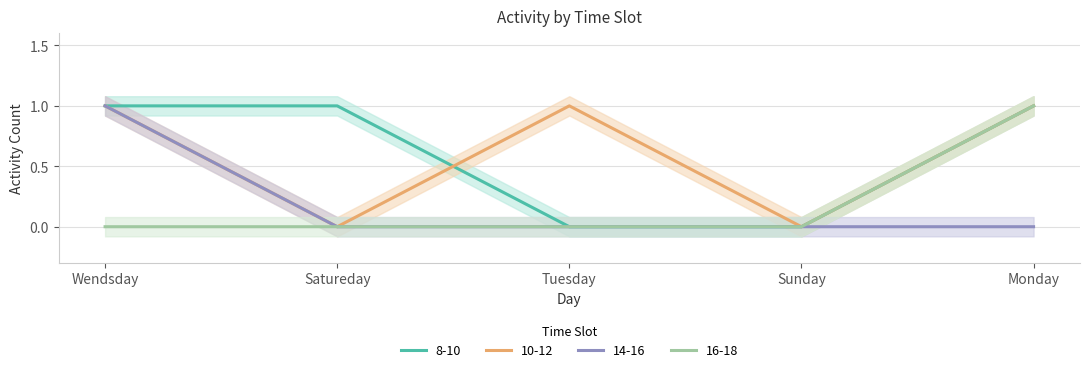

At which category is the sum across all series the highest?

Wendsday